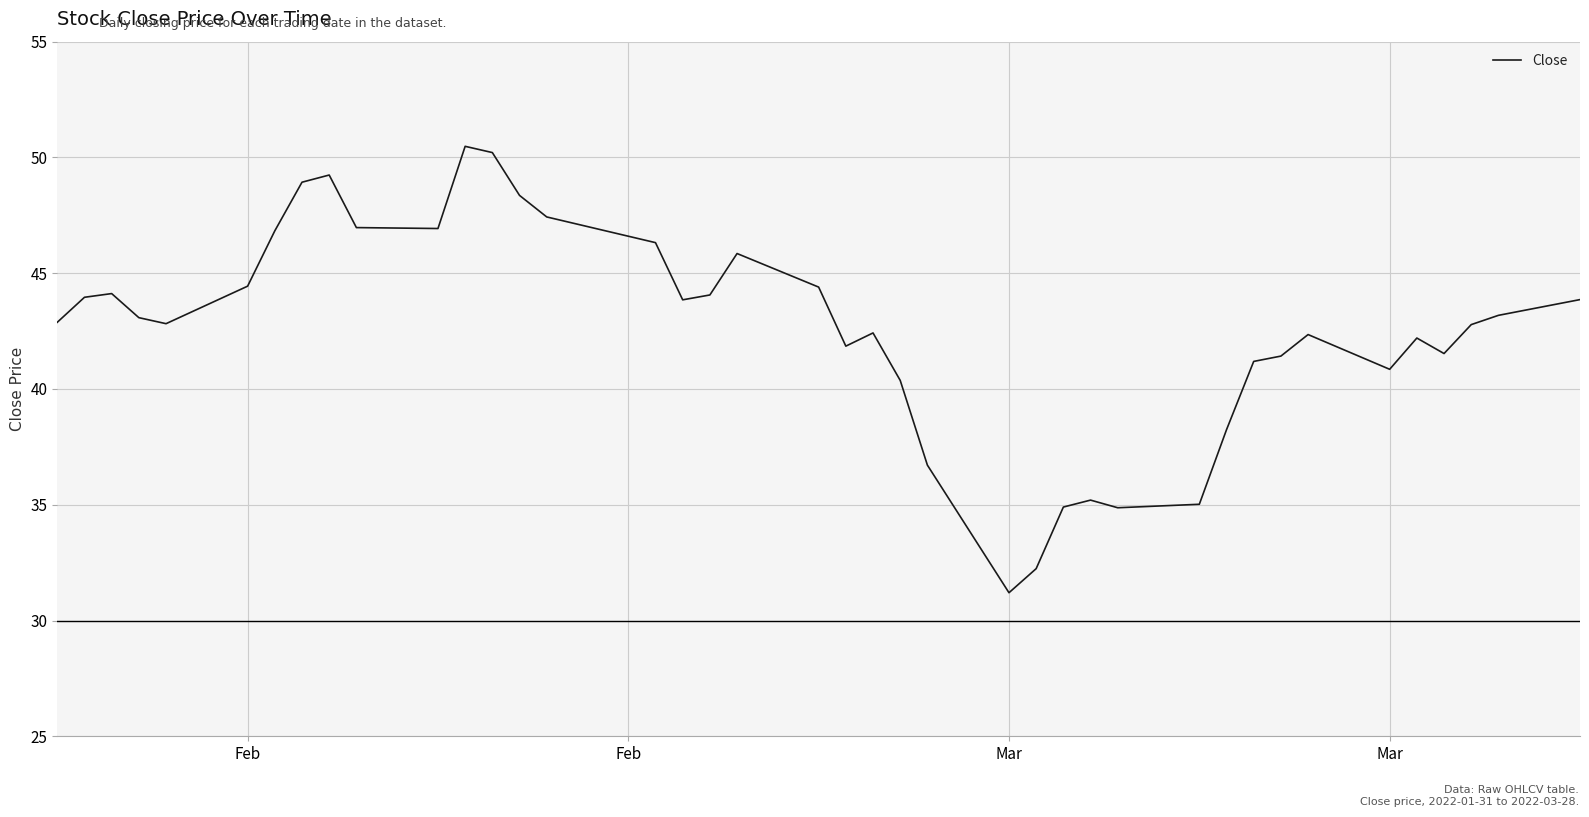

What is the minimum value shown in the chart?

31.2